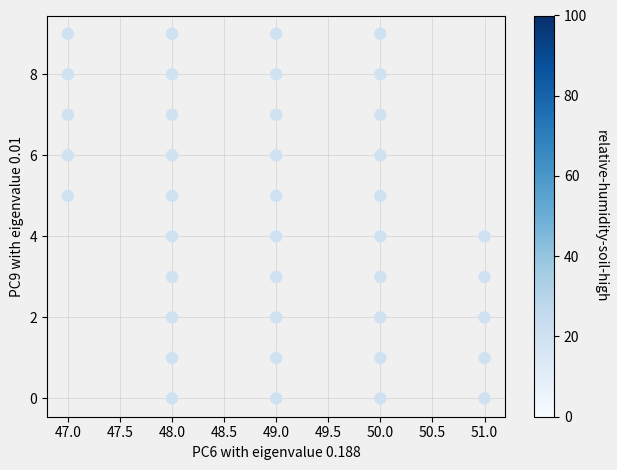

What is the range of X values (max minus min)?

4